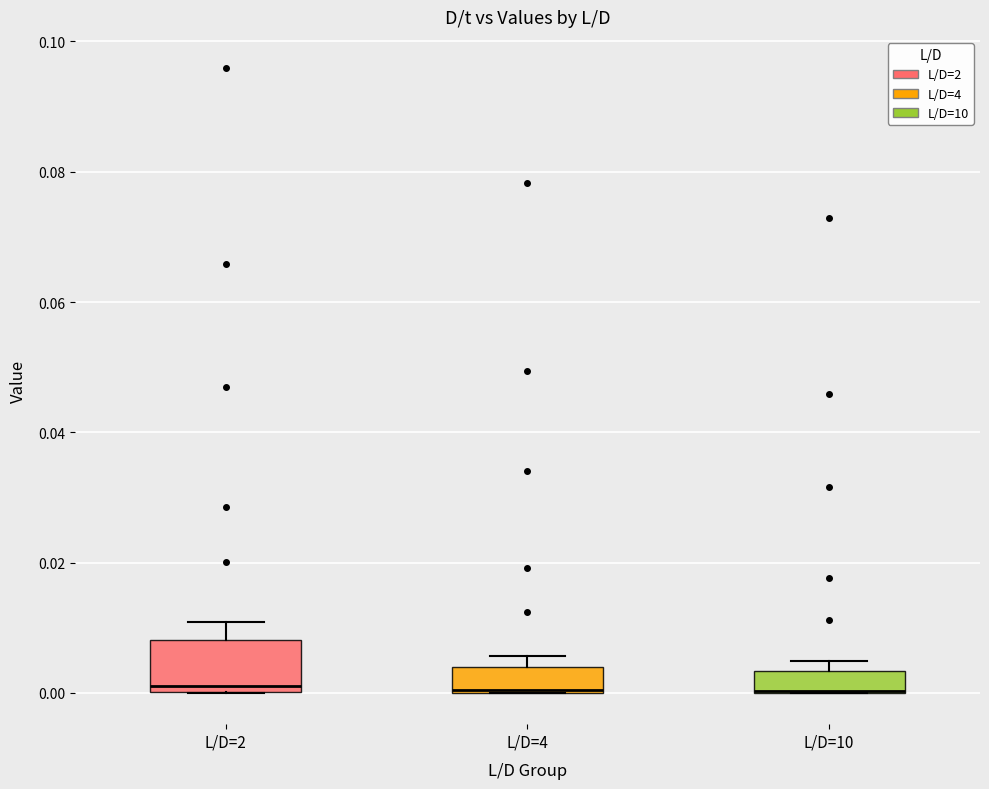

Comparing the boxes themselves (not the whiskers), which one is the tallest?

L/D=2